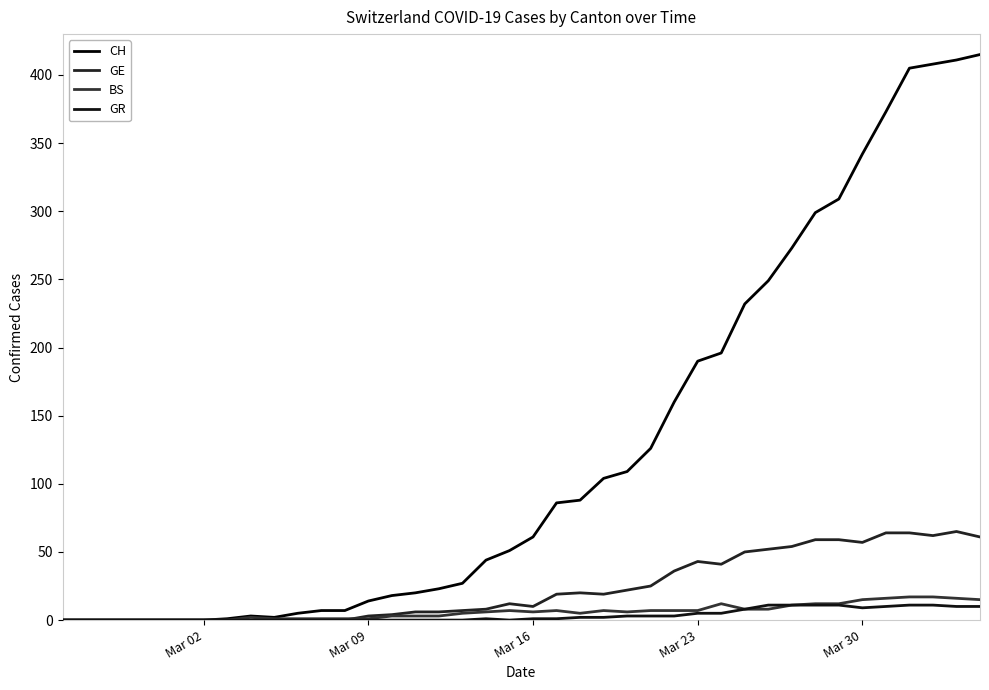

Is this an area chart (filled region under the line)?

No